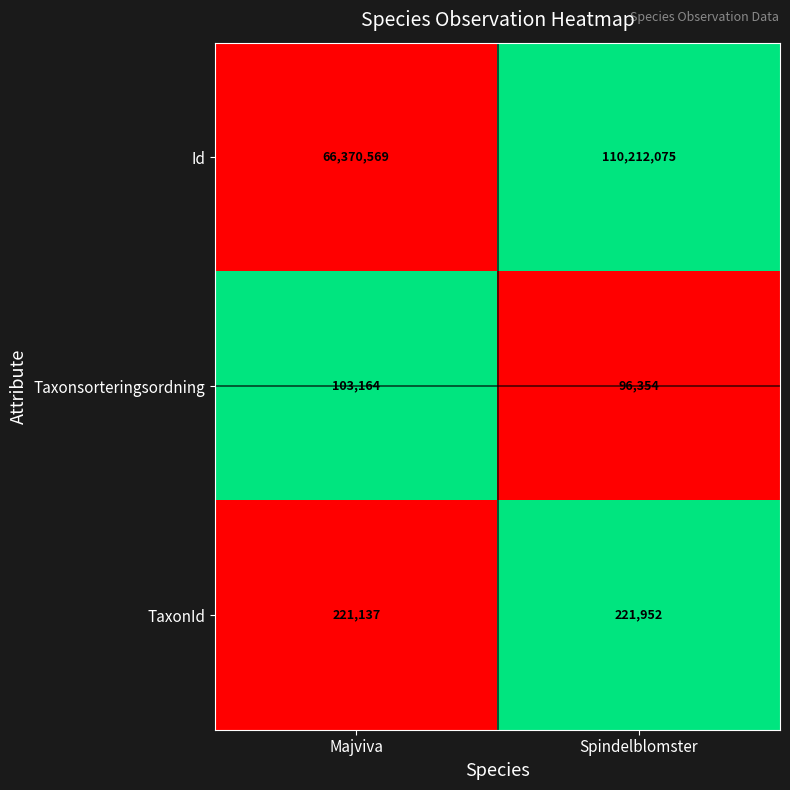

At Spindelblomster, list the series in order from smallest to largest.

Taxonsorteringsordning, TaxonId, Id